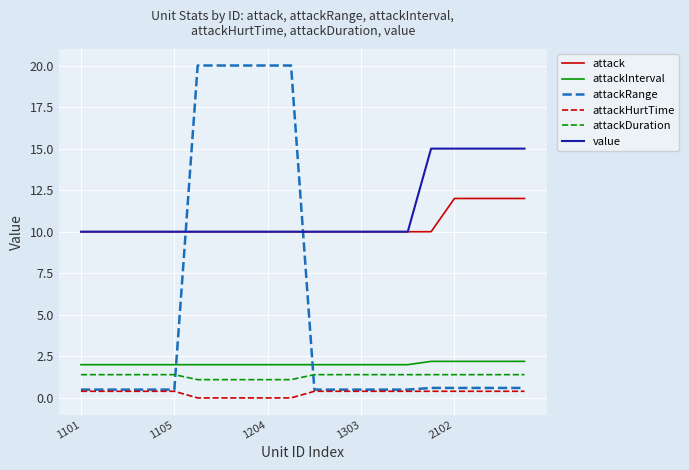

What is the highest value of the attack series?

12.0